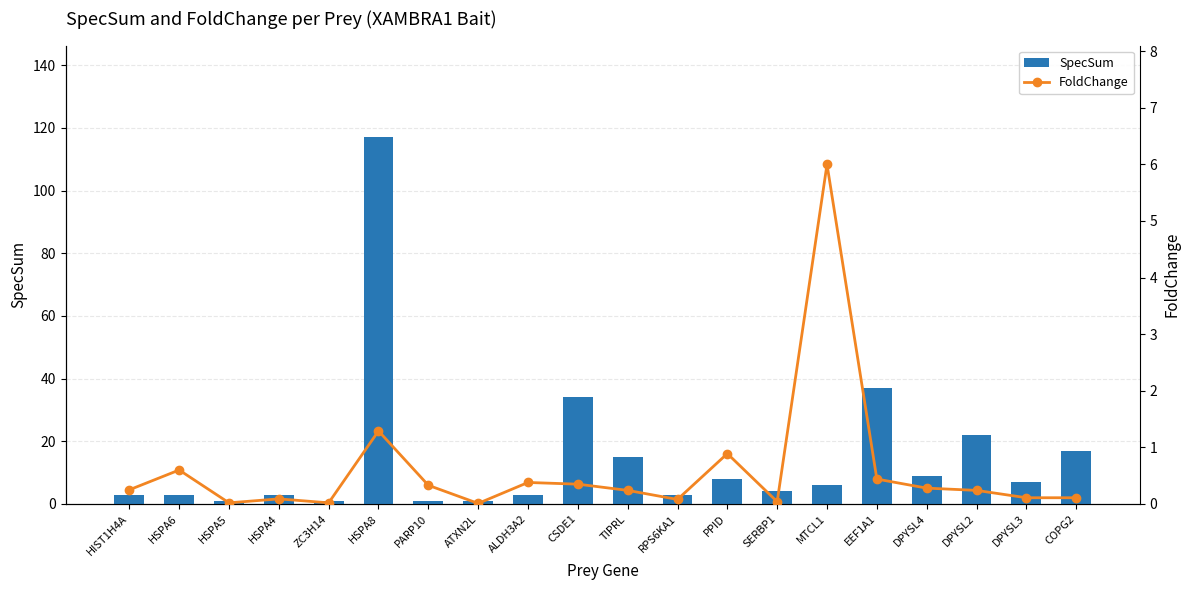

Does the chart contain stacked bars?

No